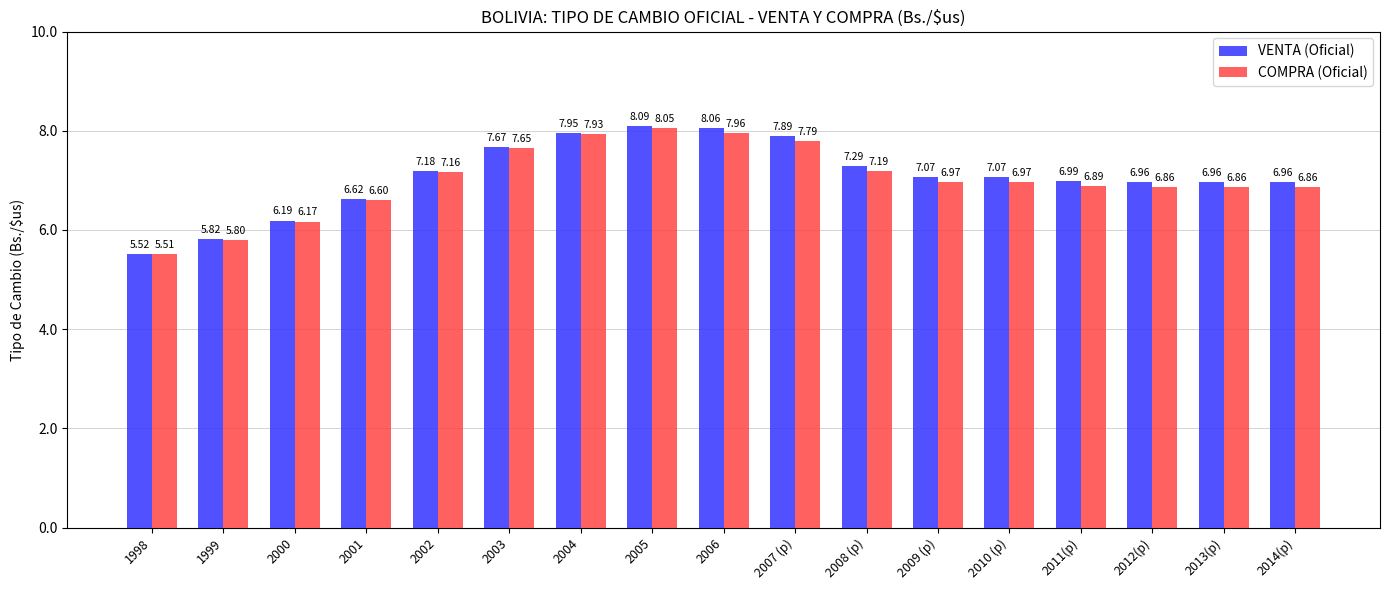

What is the approximate value of COMPRA (Oficial) at 2001?

6.6